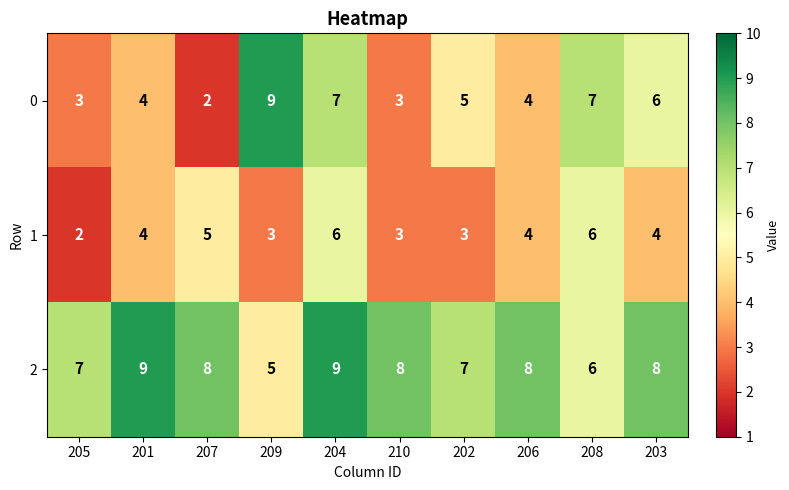

Is it true that 1 equals 4 at 203?

True